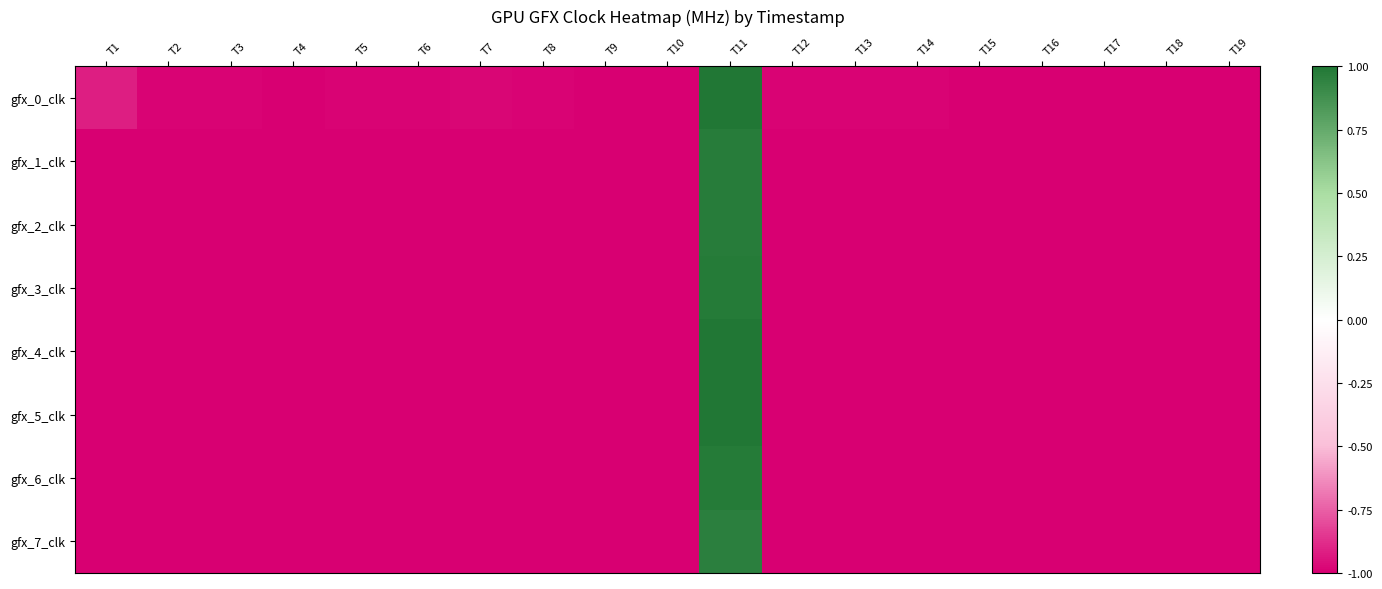

Reading left to right, transcribe all the data shown in this chart.

gfx_0_clk: T1=-0.9	T2=-1.0	T3=-1.0	T4=-1.0	T5=-1.0	T6=-1.0	T7=-1.0	T8=-1.0	T9=-1.0	T10=-1.0	T11=1.0	T12=-1.0	T13=-1.0	T14=-1.0	T15=-1.0	T16=-1.0	T17=-1.0	T18=-1.0	T19=-1.0
gfx_1_clk: T1=-1.0	T2=-1.0	T3=-1.0	T4=-1.0	T5=-1.0	T6=-1.0	T7=-1.0	T8=-1.0	T9=-1.0	T10=-1.0	T11=1.0	T12=-1.0	T13=-1.0	T14=-1.0	T15=-1.0	T16=-1.0	T17=-1.0	T18=-1.0	T19=-1.0
gfx_2_clk: T1=-1.0	T2=-1.0	T3=-1.0	T4=-1.0	T5=-1.0	T6=-1.0	T7=-1.0	T8=-1.0	T9=-1.0	T10=-1.0	T11=1.0	T12=-1.0	T13=-1.0	T14=-1.0	T15=-1.0	T16=-1.0	T17=-1.0	T18=-1.0	T19=-1.0
gfx_3_clk: T1=-1.0	T2=-1.0	T3=-1.0	T4=-1.0	T5=-1.0	T6=-1.0	T7=-1.0	T8=-1.0	T9=-1.0	T10=-1.0	T11=1.0	T12=-1.0	T13=-1.0	T14=-1.0	T15=-1.0	T16=-1.0	T17=-1.0	T18=-1.0	T19=-1.0
gfx_4_clk: T1=-1.0	T2=-1.0	T3=-1.0	T4=-1.0	T5=-1.0	T6=-1.0	T7=-1.0	T8=-1.0	T9=-1.0	T10=-1.0	T11=1.0	T12=-1.0	T13=-1.0	T14=-1.0	T15=-1.0	T16=-1.0	T17=-1.0	T18=-1.0	T19=-1.0
gfx_5_clk: T1=-1.0	T2=-1.0	T3=-1.0	T4=-1.0	T5=-1.0	T6=-1.0	T7=-1.0	T8=-1.0	T9=-1.0	T10=-1.0	T11=1.0	T12=-1.0	T13=-1.0	T14=-1.0	T15=-1.0	T16=-1.0	T17=-1.0	T18=-1.0	T19=-1.0
gfx_6_clk: T1=-1.0	T2=-1.0	T3=-1.0	T4=-1.0	T5=-1.0	T6=-1.0	T7=-1.0	T8=-1.0	T9=-1.0	T10=-1.0	T11=1.0	T12=-1.0	T13=-1.0	T14=-1.0	T15=-1.0	T16=-1.0	T17=-1.0	T18=-1.0	T19=-1.0
gfx_7_clk: T1=-1.0	T2=-1.0	T3=-1.0	T4=-1.0	T5=-1.0	T6=-1.0	T7=-1.0	T8=-1.0	T9=-1.0	T10=-1.0	T11=1.0	T12=-1.0	T13=-1.0	T14=-1.0	T15=-1.0	T16=-1.0	T17=-1.0	T18=-1.0	T19=-1.0